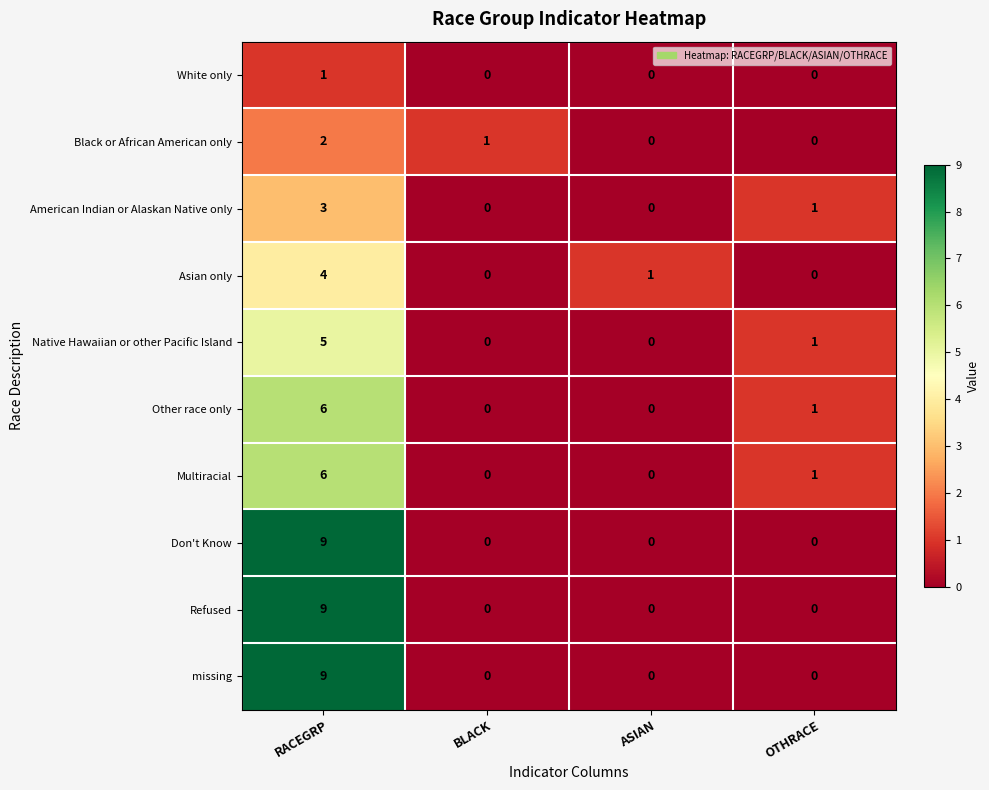

What is the total value across all series at OTHRACE?

4